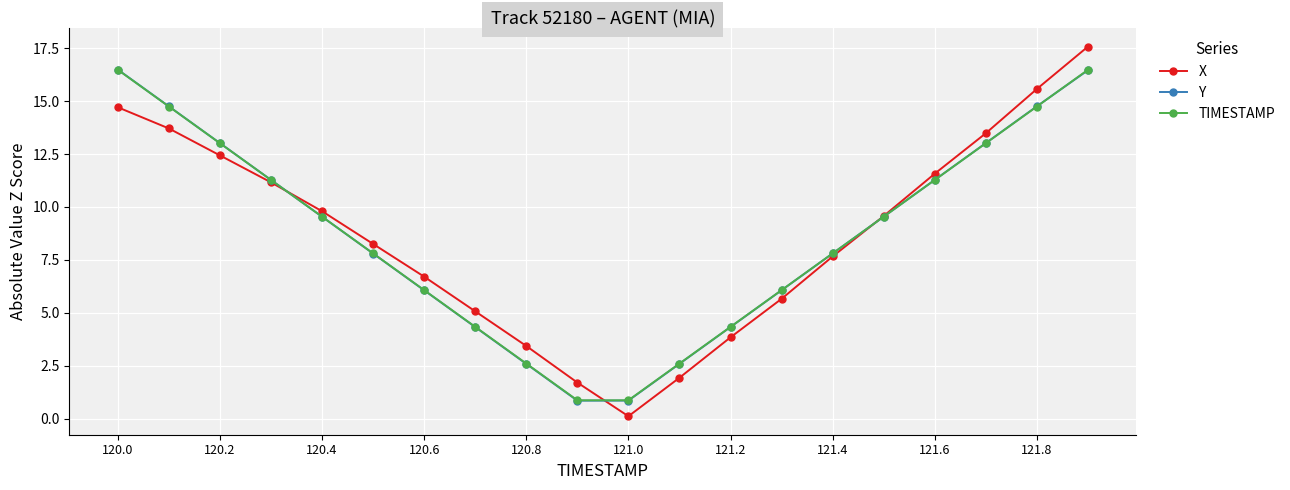

How many data points in X are above 9?

10